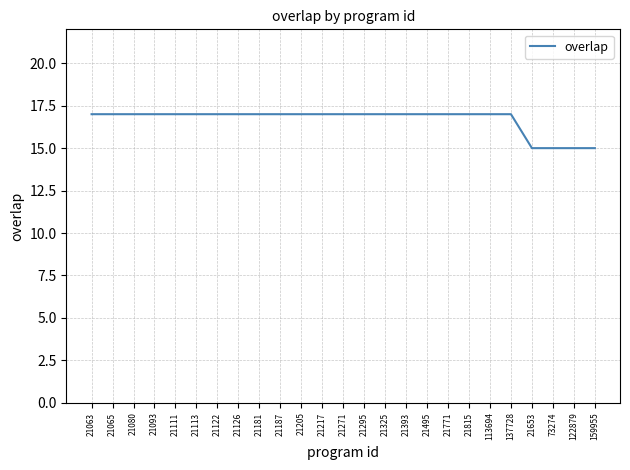

What is the maximum value shown in the chart?

17